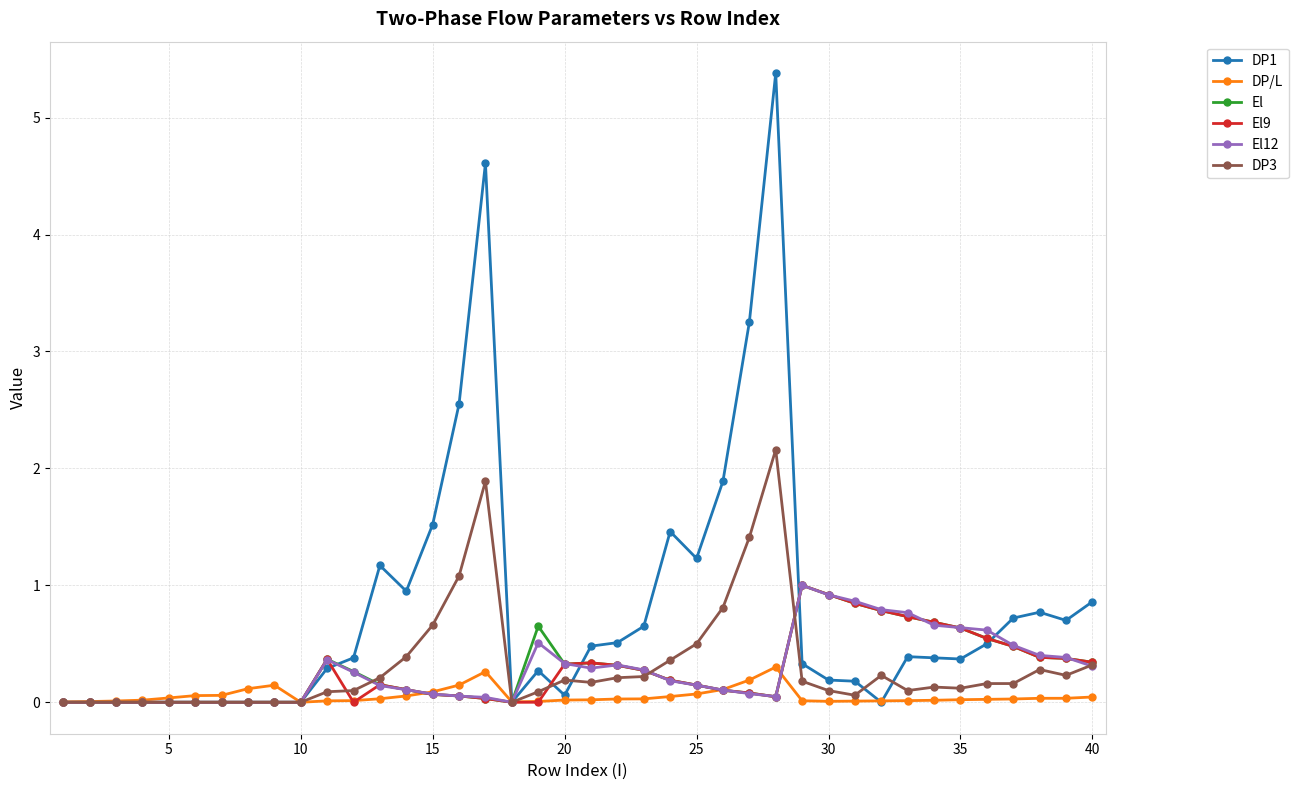

What is the maximum value shown in the chart?

5.4